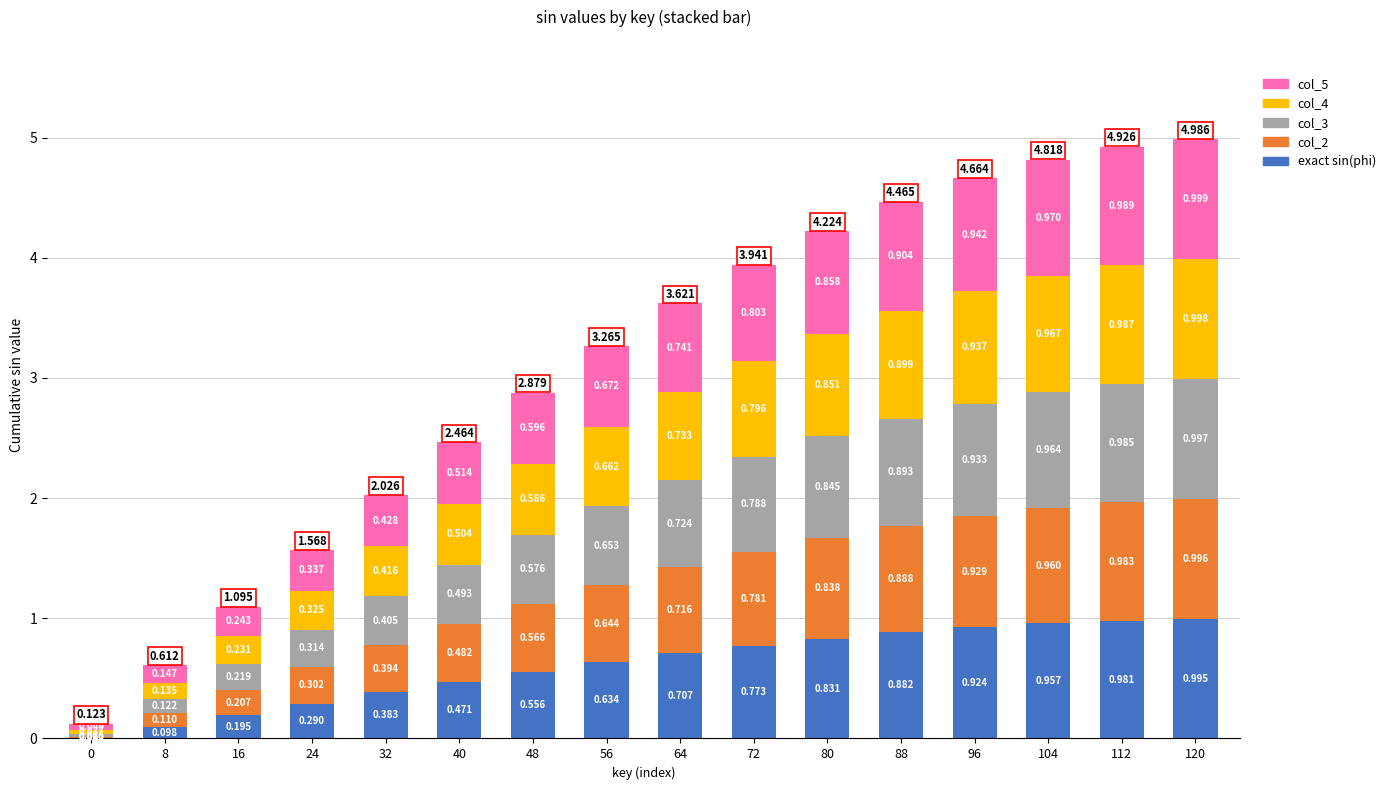

Count the number of categories in the chart.

16